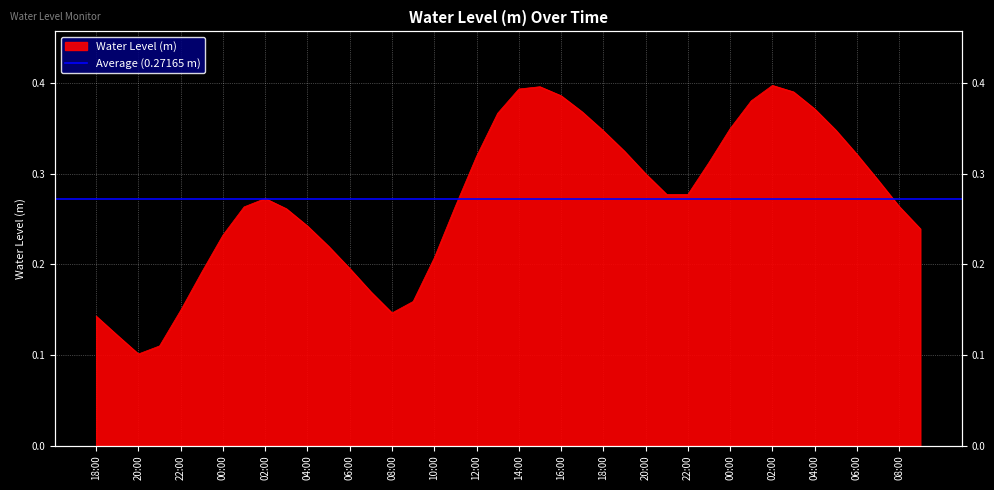

List the labels in order of value, smallest first.

2023-06-08 20:00, 2023-06-08 21:00, 2023-06-08 19:00, 2023-06-08 18:00, 2023-06-09 08:00, 2023-06-08 22:00, 2023-06-09 09:00, 2023-06-09 07:00, 2023-06-08 23:00, 2023-06-09 06:00, 2023-06-09 10:00, 2023-06-09 05:00, 2023-06-09 00:00, 2023-06-10 09:00, 2023-06-09 04:00, 2023-06-09 03:00, 2023-06-09 01:00, 2023-06-10 08:00, 2023-06-09 11:00, 2023-06-09 02:00, 2023-06-09 21:00, 2023-06-09 22:00, 2023-06-10 07:00, 2023-06-09 20:00, 2023-06-09 23:00, 2023-06-09 12:00, 2023-06-10 06:00, 2023-06-09 19:00, 2023-06-09 18:00, 2023-06-10 05:00, 2023-06-10 00:00, 2023-06-09 13:00, 2023-06-09 17:00, 2023-06-10 04:00, 2023-06-10 01:00, 2023-06-09 16:00, 2023-06-10 03:00, 2023-06-09 14:00, 2023-06-09 15:00, 2023-06-10 02:00